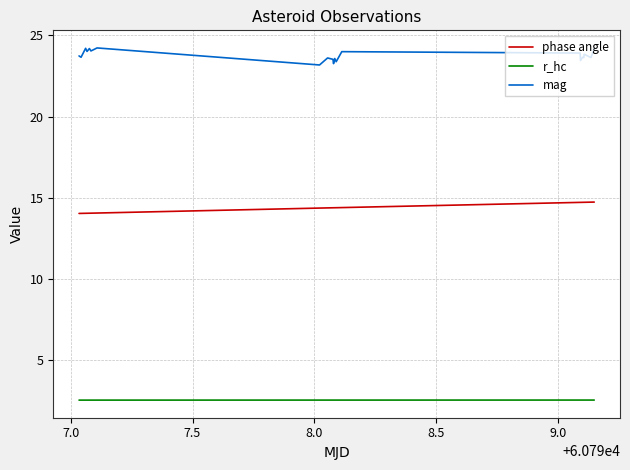

True or false: mag and r_hc cross at least once.

False